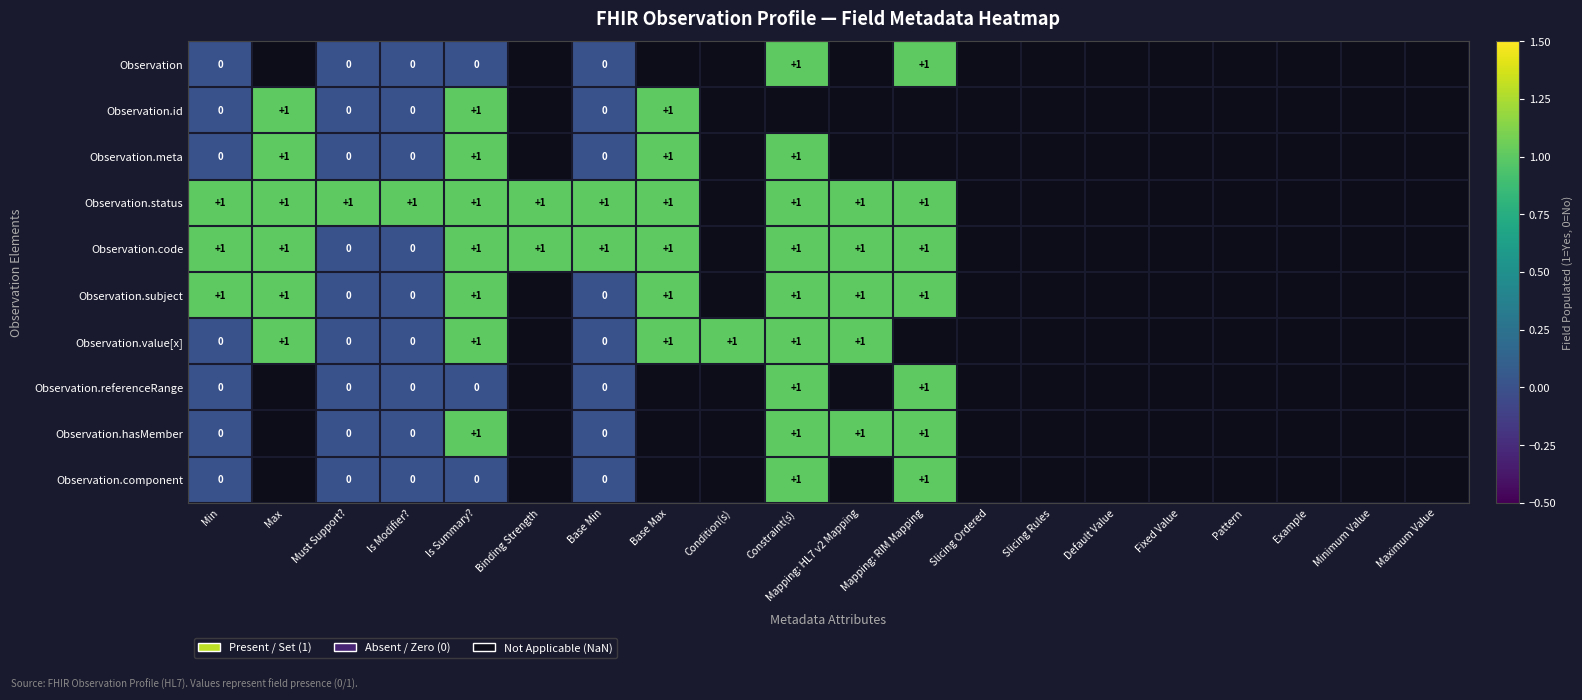

What is the total value across all series at Is Summary??

7